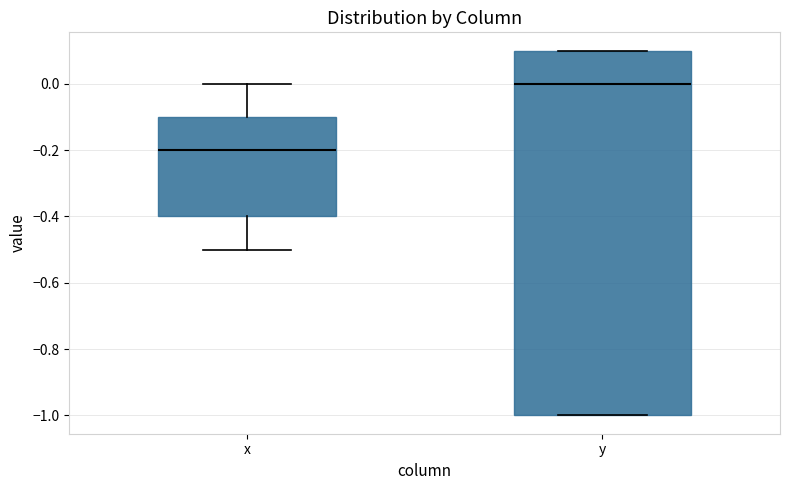

Where does the median line of the box for y sit on the y-axis? The values are not printed on the chart, so give them approximately, as read against the axis.

0.0